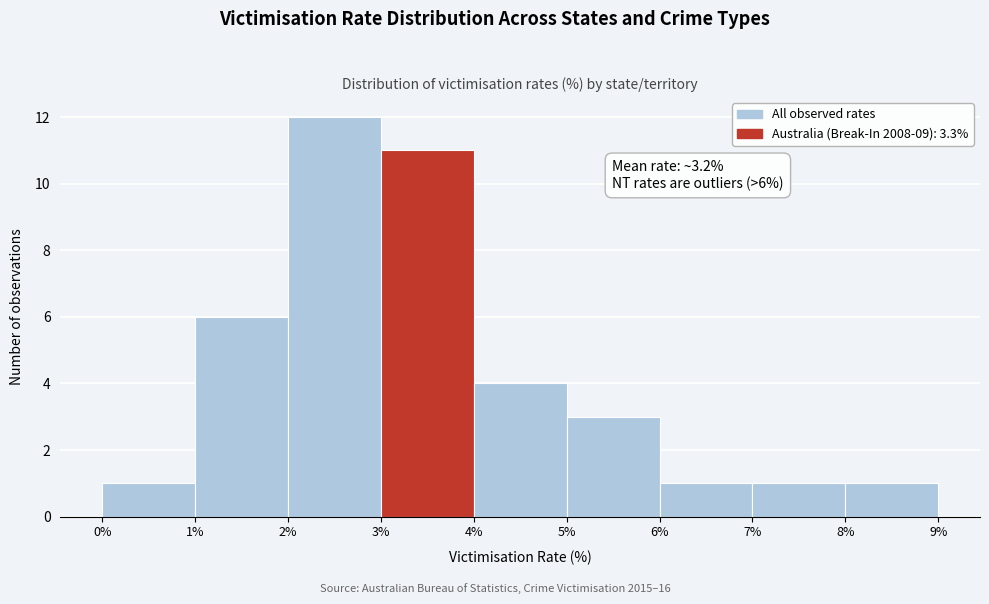

Which range on the x-axis has the tallest bar?

2% to 3%